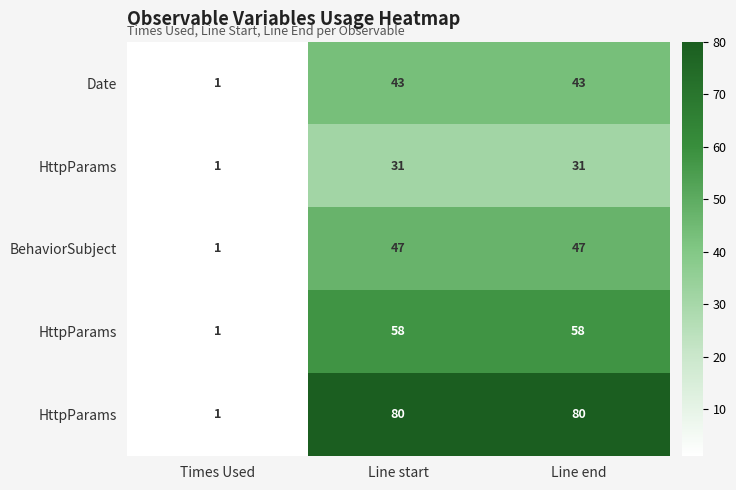

What is the total value across all series at Line end?

259